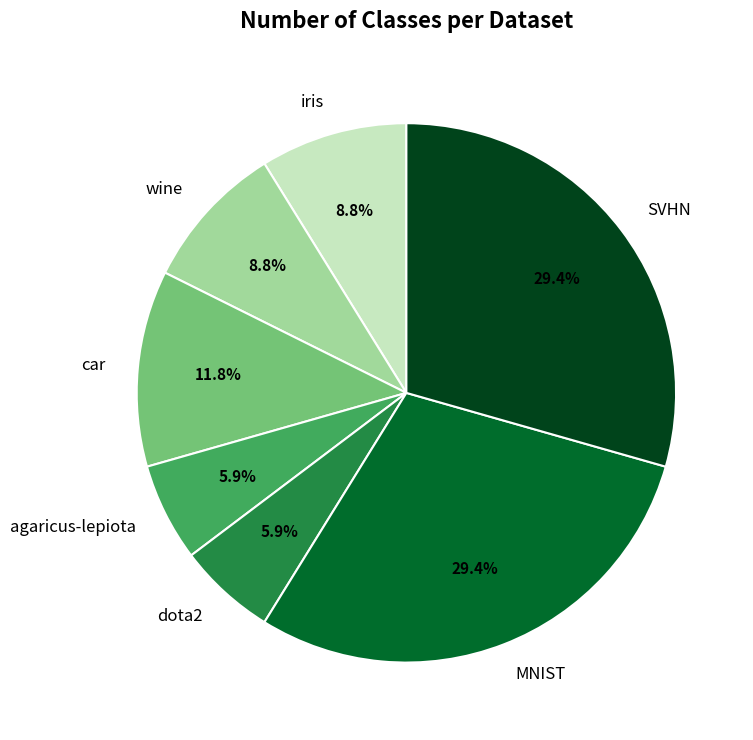

Is the sum of car and iris greater than half?

No